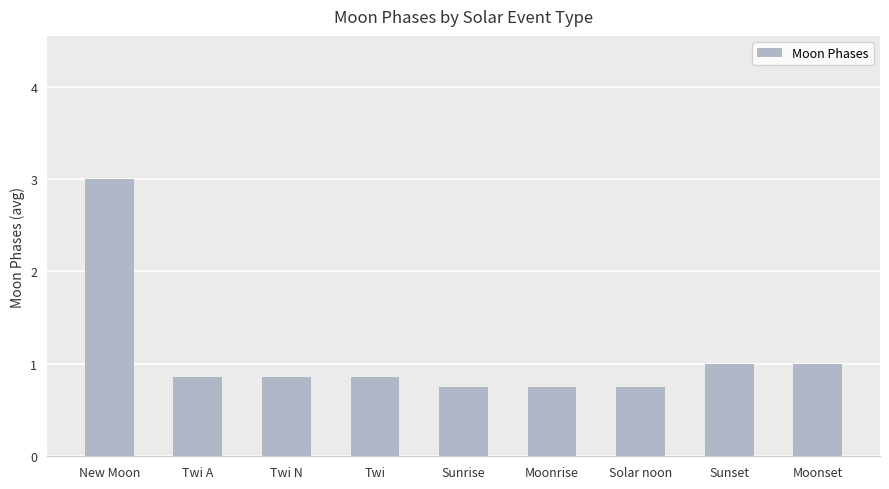

How many bars are there in total?

9